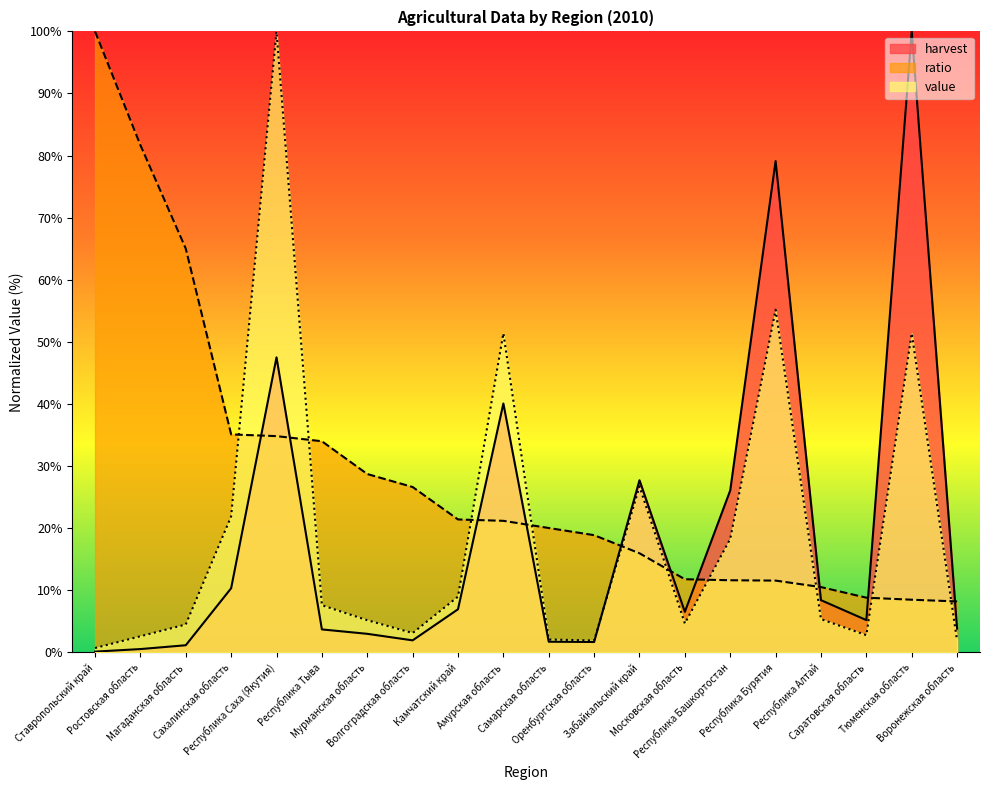

The value of harvest at Волгоградская область is 1.9. True or false?

True